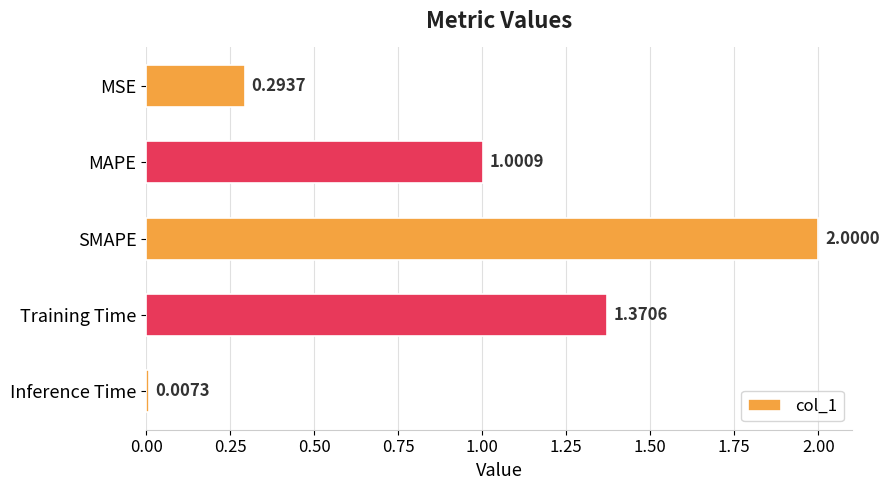

List the labels in order of value, smallest first.

Inference Time, MSE, MAPE, Training Time, SMAPE